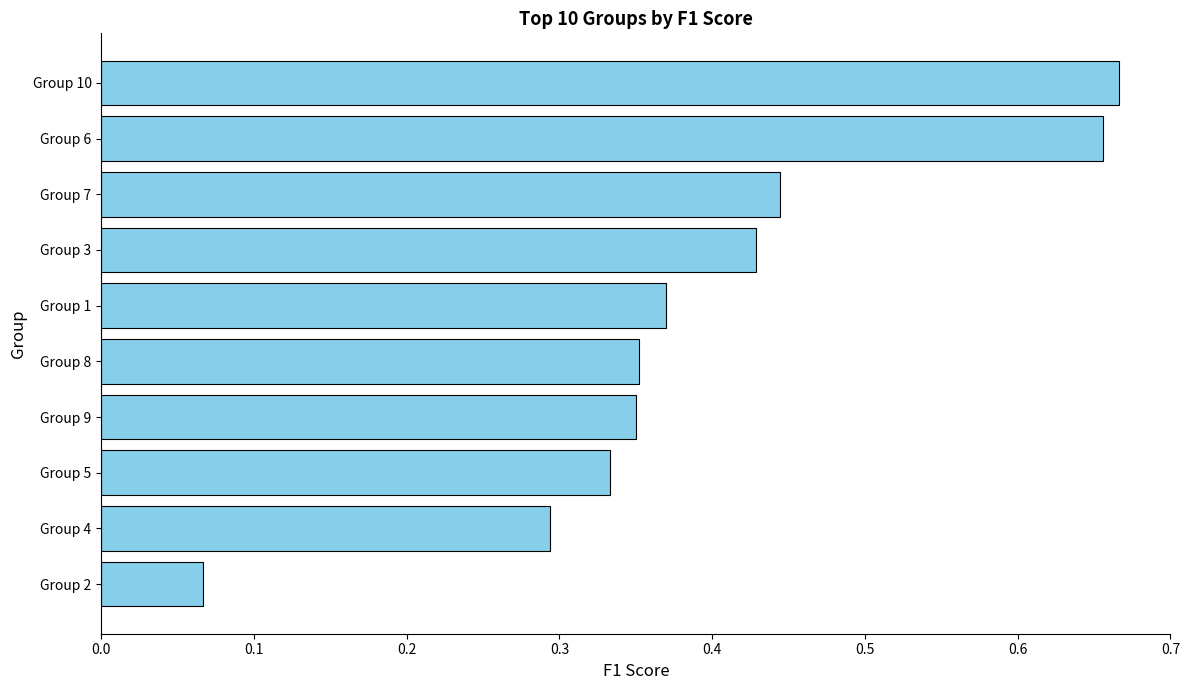

The value at Group 4 is 0.1. True or false?

False